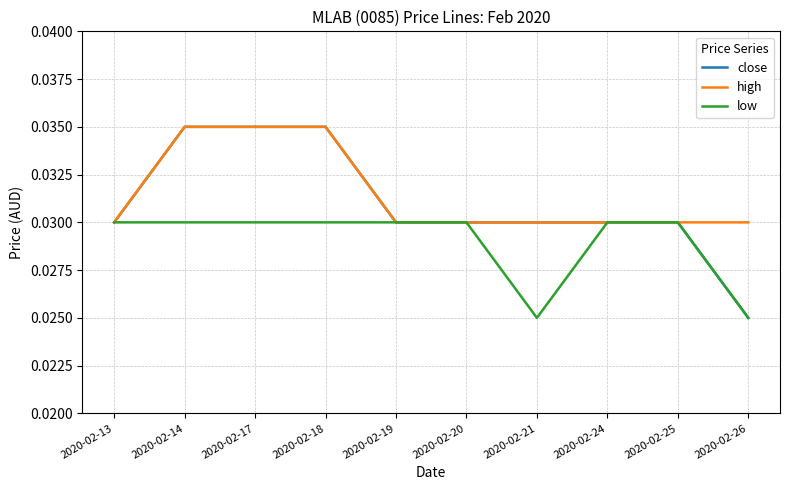

Is the value of close at 2020-02-26 greater than the value of low at 2020-02-19?

No